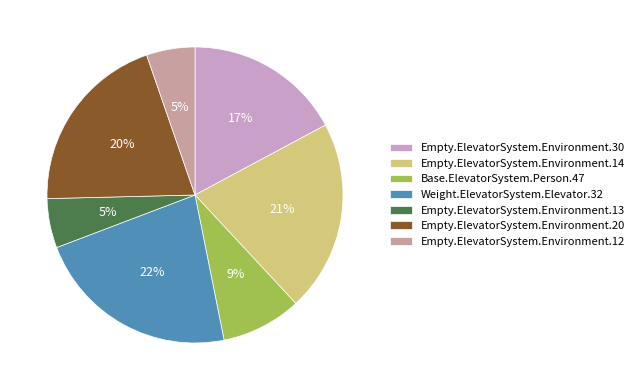

How many slices are in this pie chart?

7